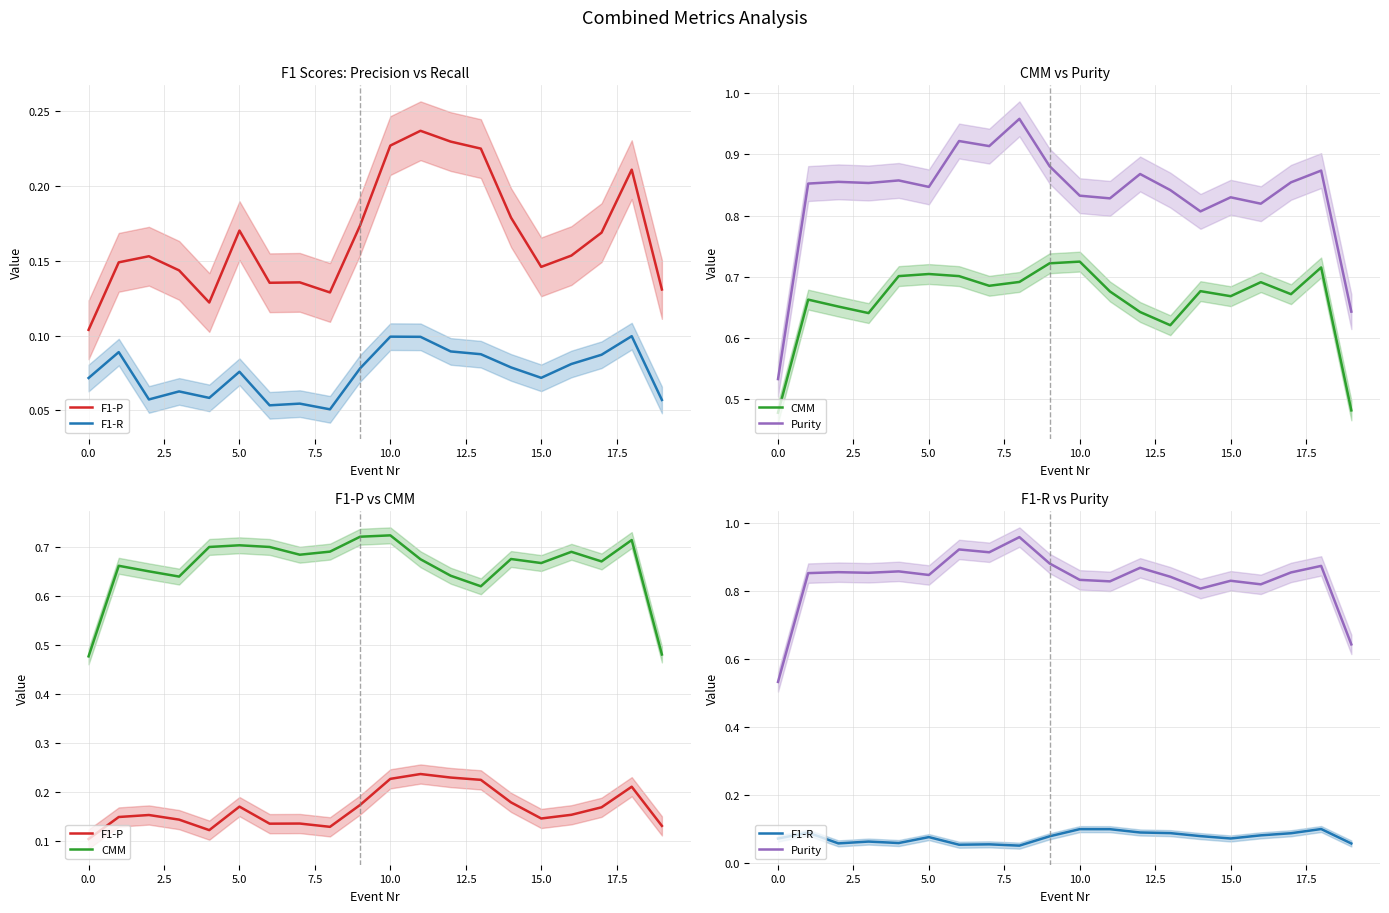

The value of F1-R at 13 is 0.1. True or false?

True